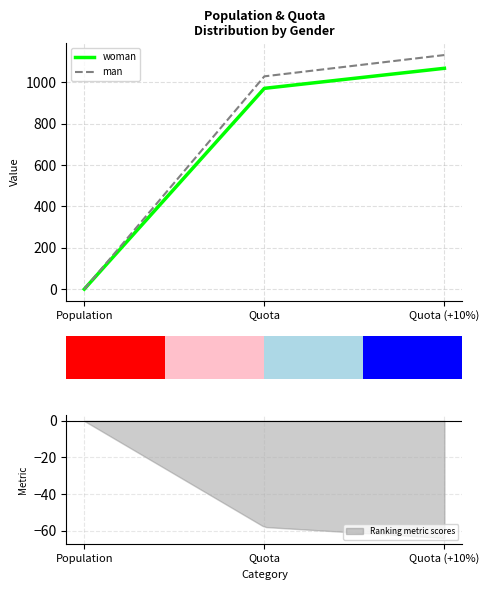

What is the label of the 1st bar from the left?

Population